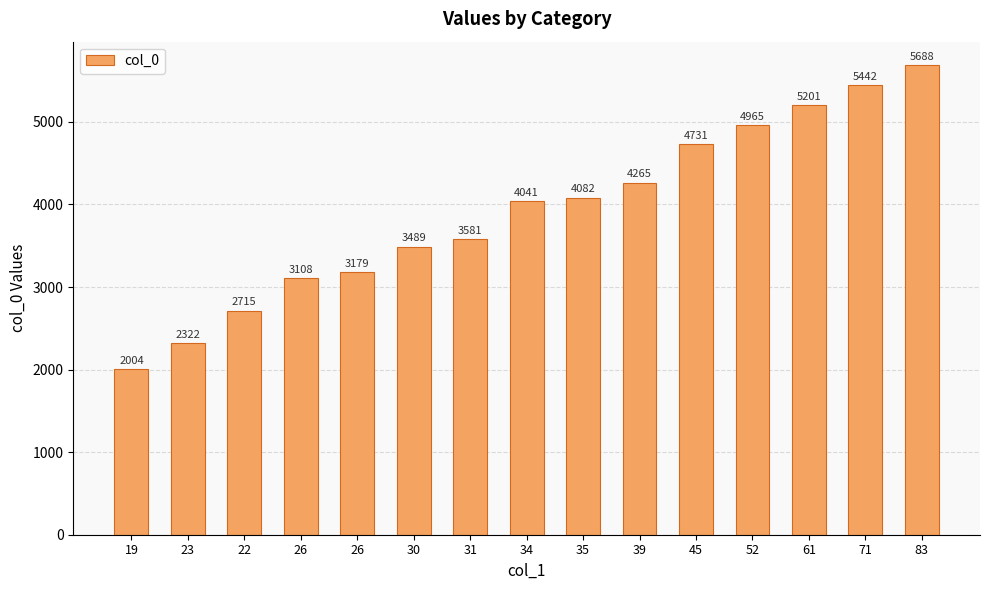

How many values are below 4041?

7